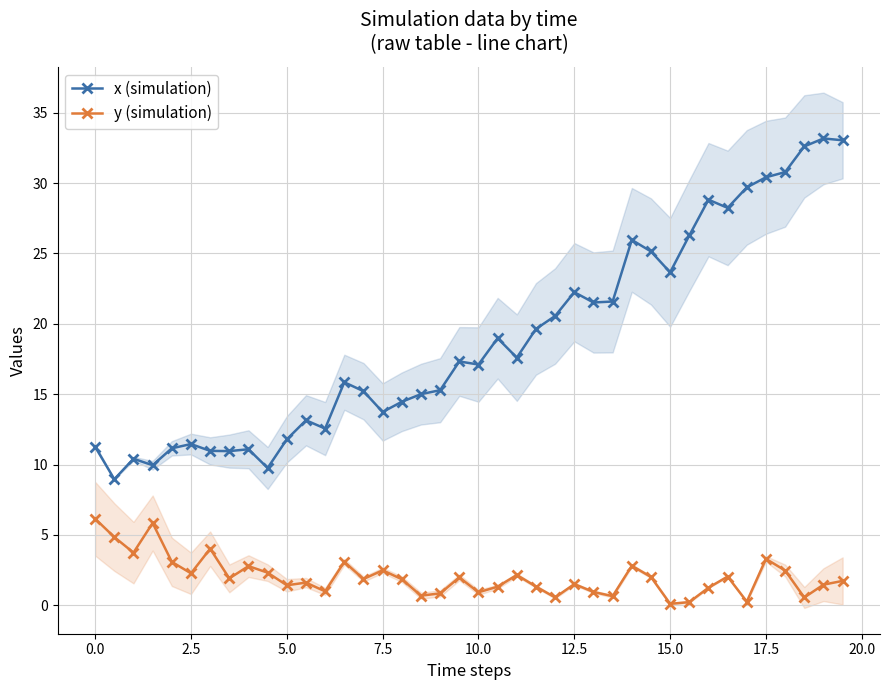

What is the average value of the x (simulation) series?

18.9